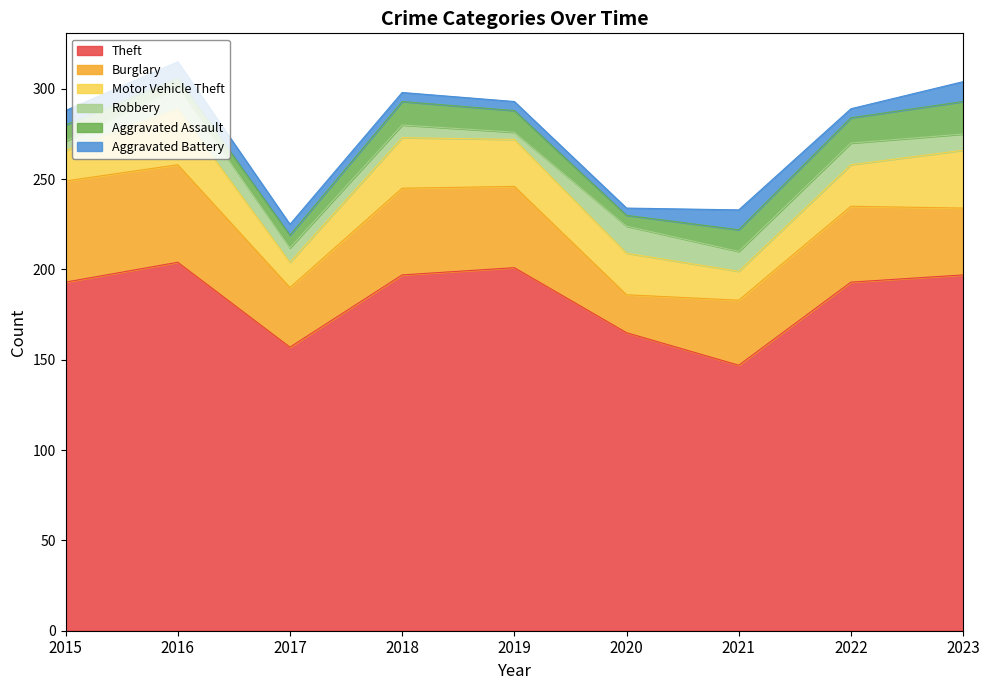

Which series changed the most between 2018 and 2023?

Burglary